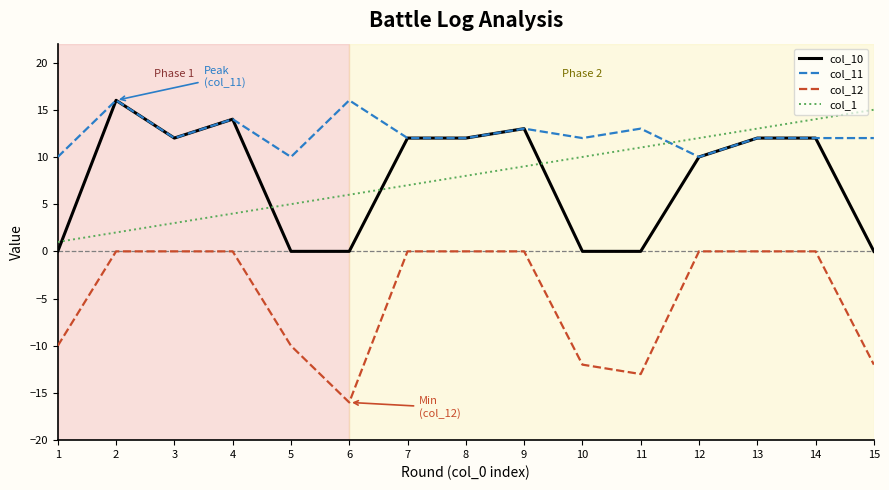

Which series changed the most between 1 and 9?

col_10